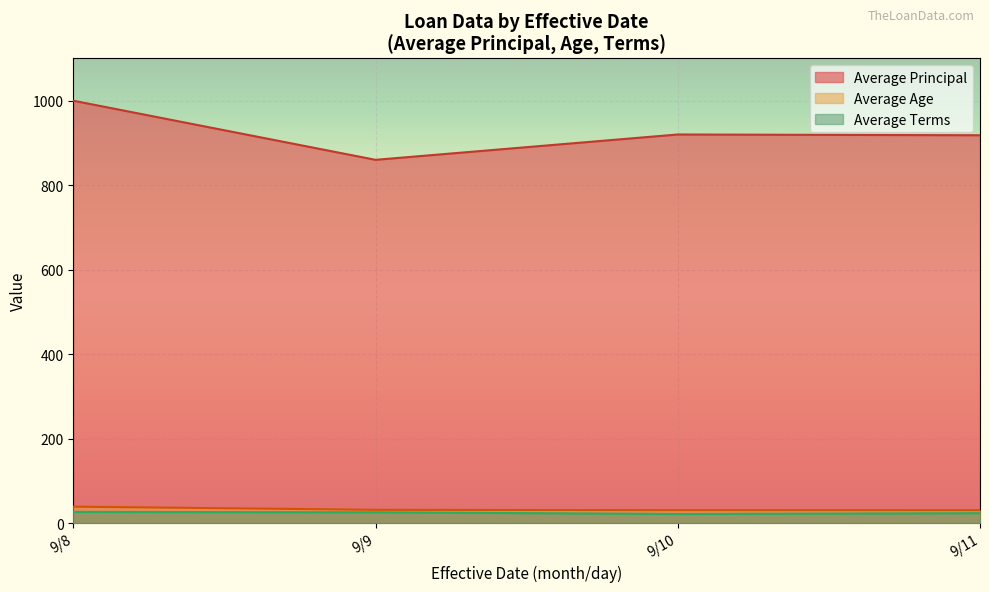

What is the value of the Average Age point at the 1st from the left?

45